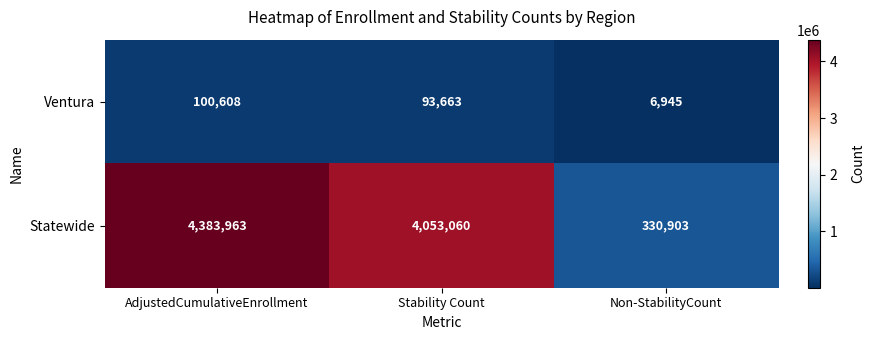

True or false: Ventura has a value of 100608 at AdjustedCumulativeEnrollment.

True